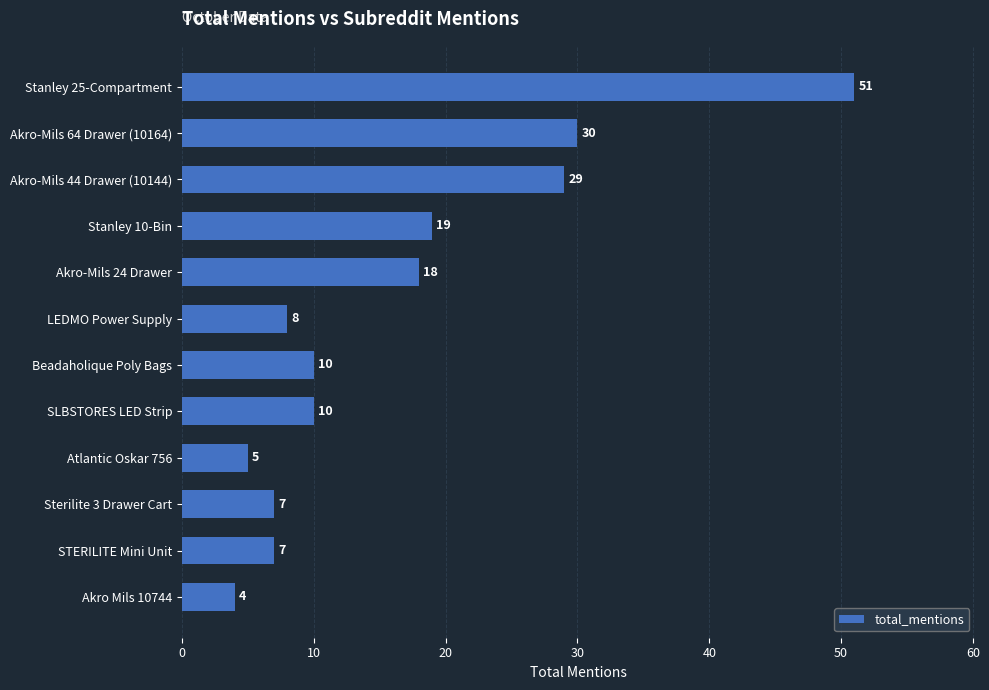

Which category has the lowest value across all series?

Akro Mils 10744